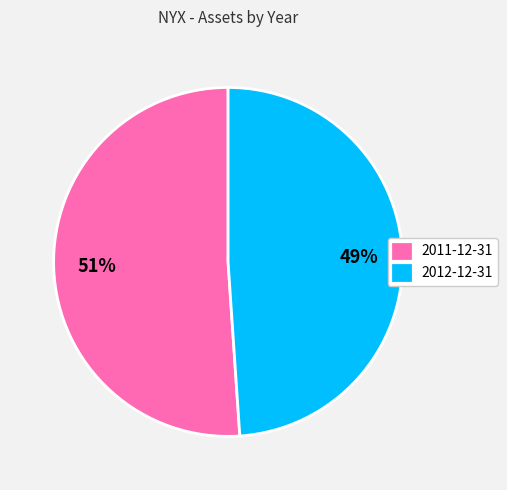

To the nearest percent, what is the difference between the largest and smallest slice percentages?

2%